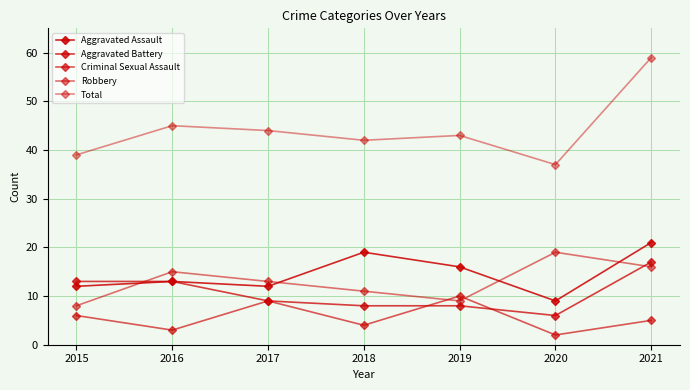

At which category is the sum across all series the highest?

2021